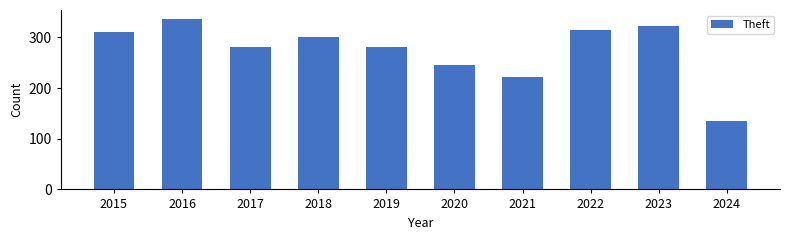

Which has a higher value, 2020 or 2016?

2016